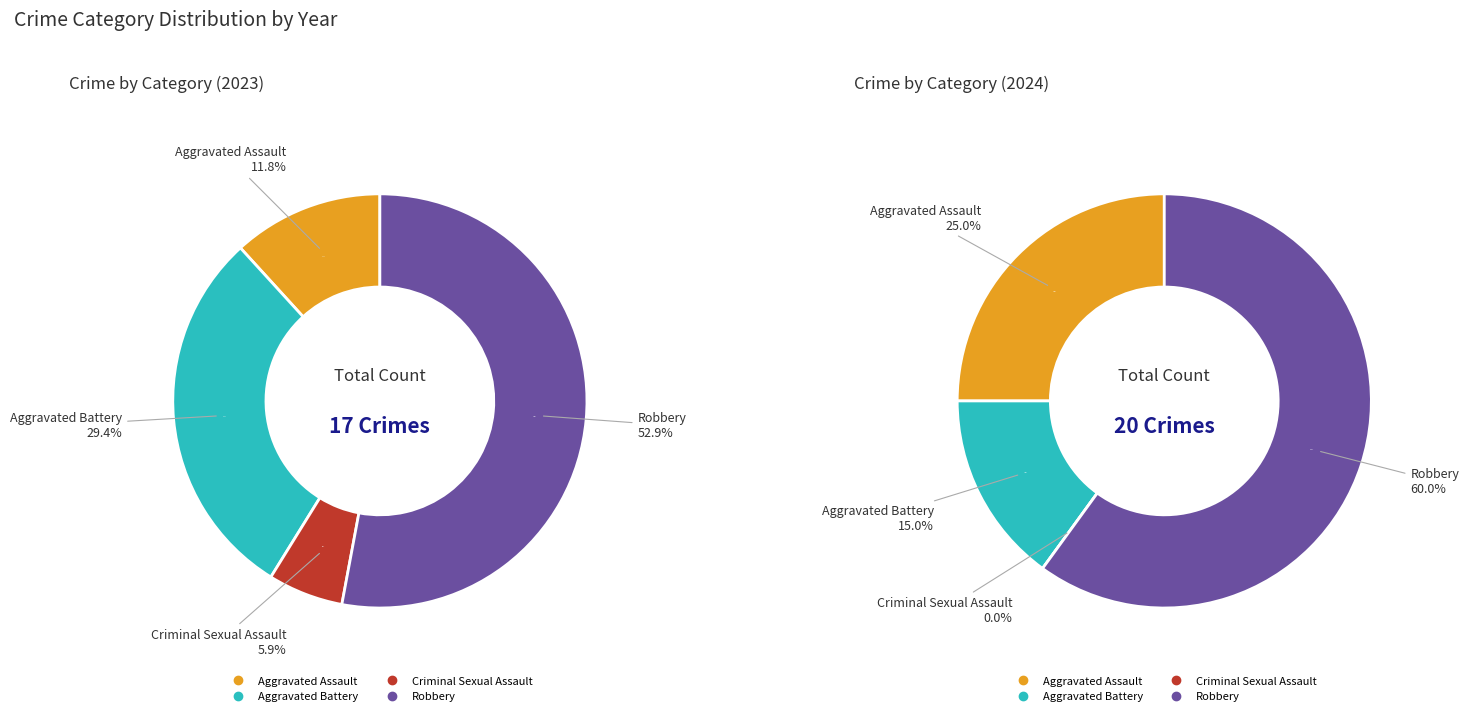

Between values_2023 and values_2024, which series saw the biggest shift?

values_2023